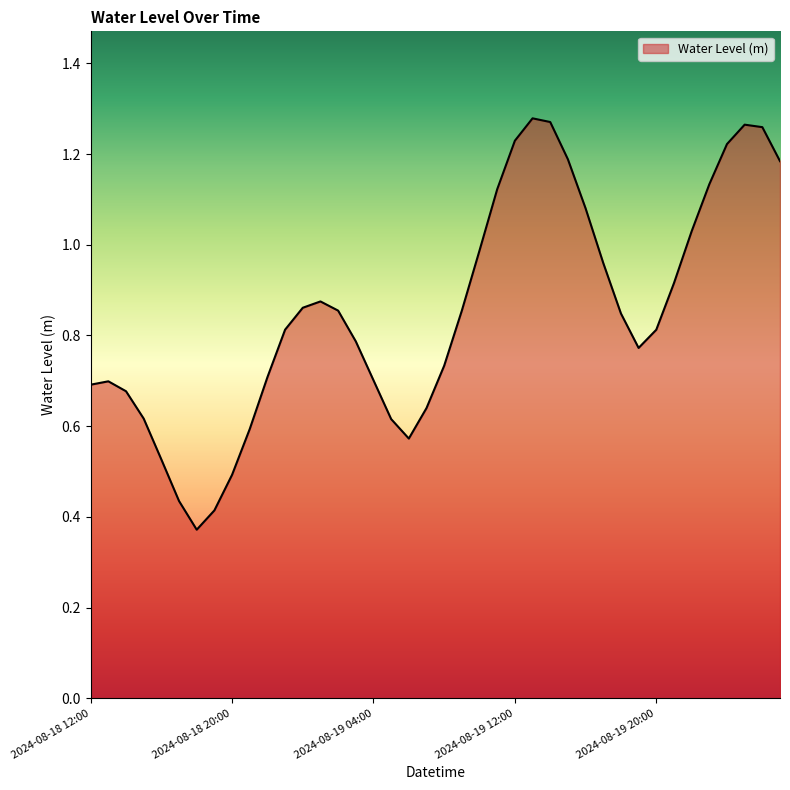

Reading right to left, list all the values displayed in this chart.

2024-08-20 03:00=1.2	2024-08-20 02:00=1.3	2024-08-20 01:00=1.3	2024-08-20 00:00=1.2	2024-08-19 23:00=1.1	2024-08-19 22:00=1.0	2024-08-19 21:00=0.9	2024-08-19 20:00=0.8	2024-08-19 19:00=0.8	2024-08-19 18:00=0.8	2024-08-19 17:00=1.0	2024-08-19 16:00=1.1	2024-08-19 15:00=1.2	2024-08-19 14:00=1.3	2024-08-19 13:00=1.3	2024-08-19 12:00=1.2	2024-08-19 11:00=1.1	2024-08-19 10:00=1.0	2024-08-19 09:00=0.9	2024-08-19 08:00=0.7	2024-08-19 07:00=0.6	2024-08-19 06:00=0.6	2024-08-19 05:00=0.6	2024-08-19 04:00=0.7	2024-08-19 03:00=0.8	2024-08-19 02:00=0.9	2024-08-19 01:00=0.9	2024-08-19 00:00=0.9	2024-08-18 23:00=0.8	2024-08-18 22:00=0.7	2024-08-18 21:00=0.6	2024-08-18 20:00=0.5	2024-08-18 19:00=0.4	2024-08-18 18:00=0.4	2024-08-18 17:00=0.4	2024-08-18 16:00=0.5	2024-08-18 15:00=0.6	2024-08-18 14:00=0.7	2024-08-18 13:00=0.7	2024-08-18 12:00=0.7